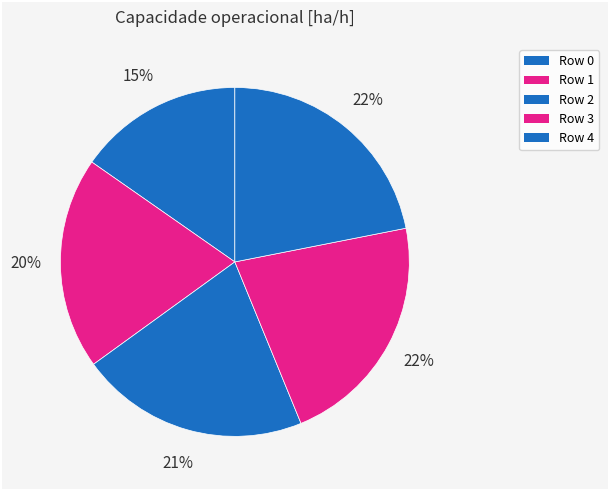

Count the number of slices in the pie.

5